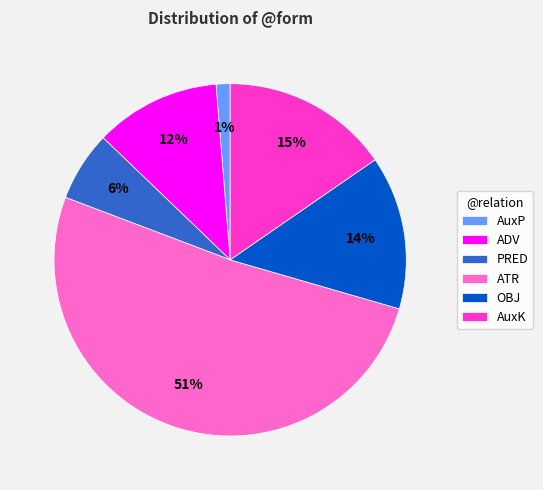

Do ATR and OBJ together represent more than half of the pie?

Yes